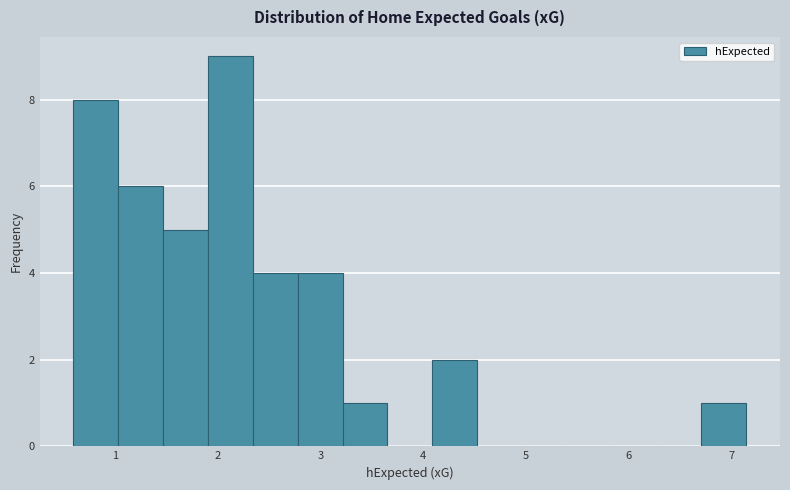

Reading left to right, transcribe this chart: for each bar, give the range it covers on the x-axis and its height. Neither the bar edges nor the heights are printed on the chart, so give them approximately, as read against the axes.

0.6 to 1.0: 8
1.0 to 1.5: 6
1.5 to 1.9: 5
1.9 to 2.3: 9
2.3 to 2.8: 4
2.8 to 3.2: 4
3.2 to 3.7: 1
3.7 to 4.1: 0
4.1 to 4.5: 2
4.5 to 5.0: 0
5.0 to 5.4: 0
5.4 to 5.8: 0
5.8 to 6.3: 0
6.3 to 6.7: 0
6.7 to 7.1: 1